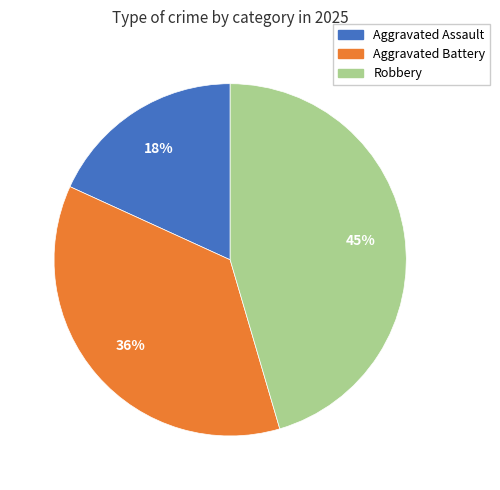

What is the ratio of the value at Aggravated Assault to the value at Robbery?

0.4